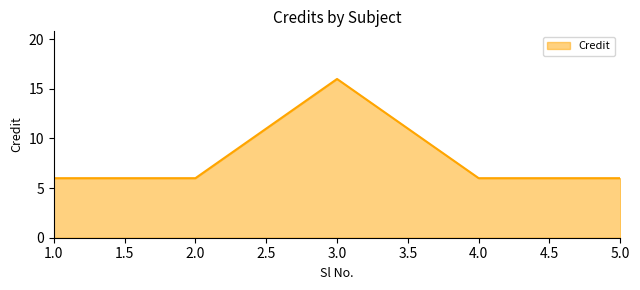

What is the change in value from 3.0 to 5.0?

-10